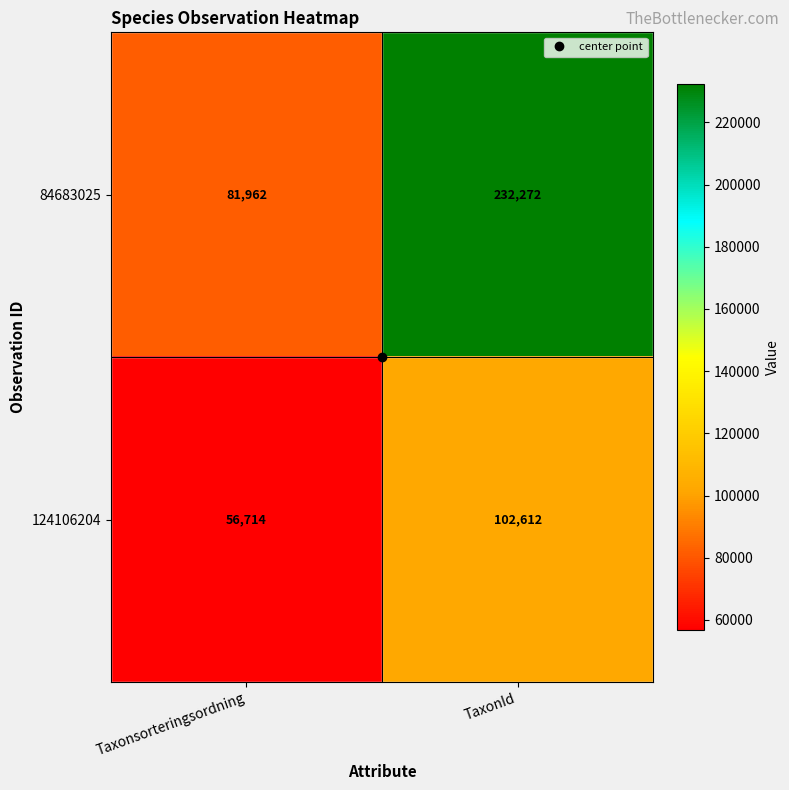

At how many categories does at least one series exceed 170388?

1